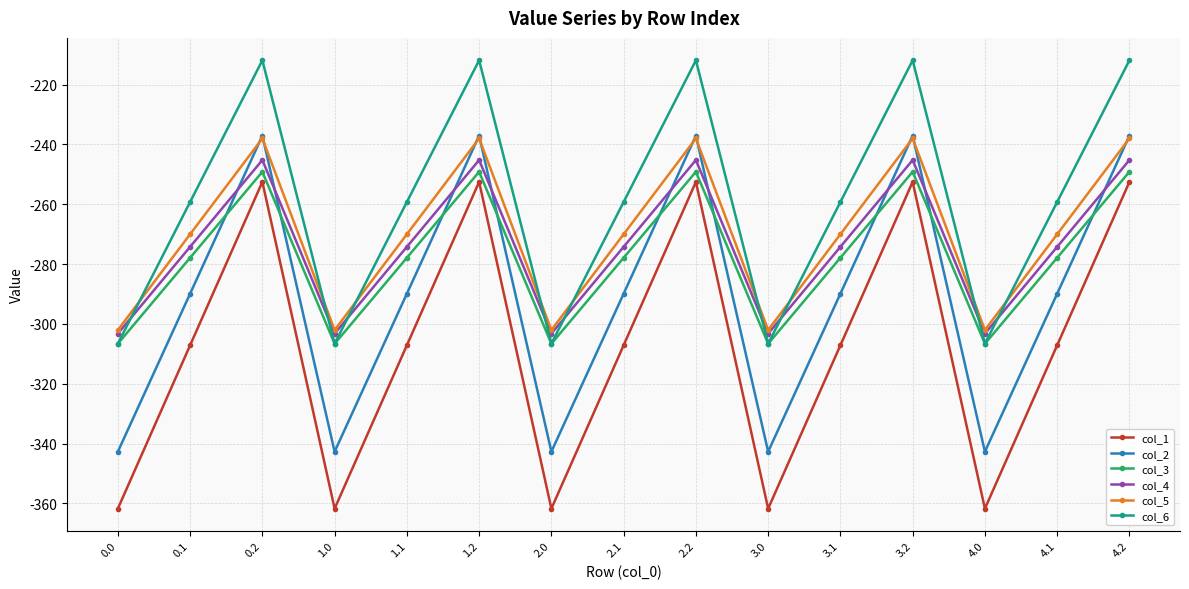

Where is the first local minimum for col_2?

1.0